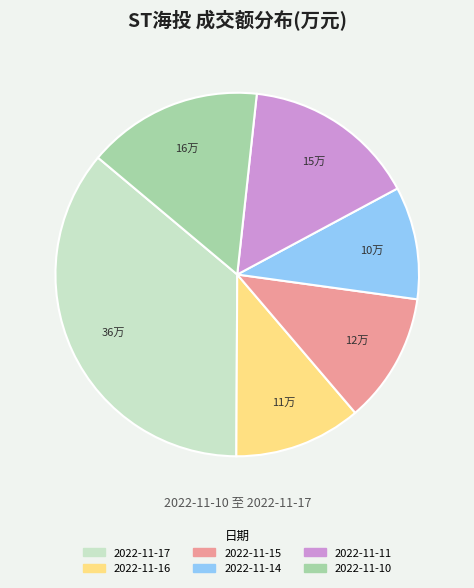

What is the largest slice in the pie chart?

2022-11-17